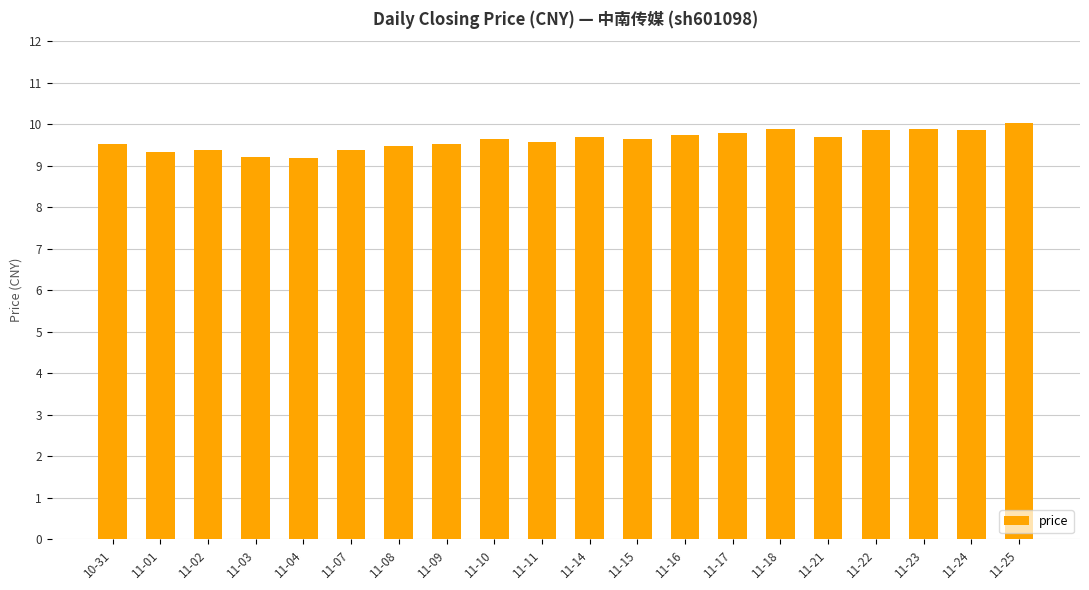

What is the greatest value displayed?

10.0